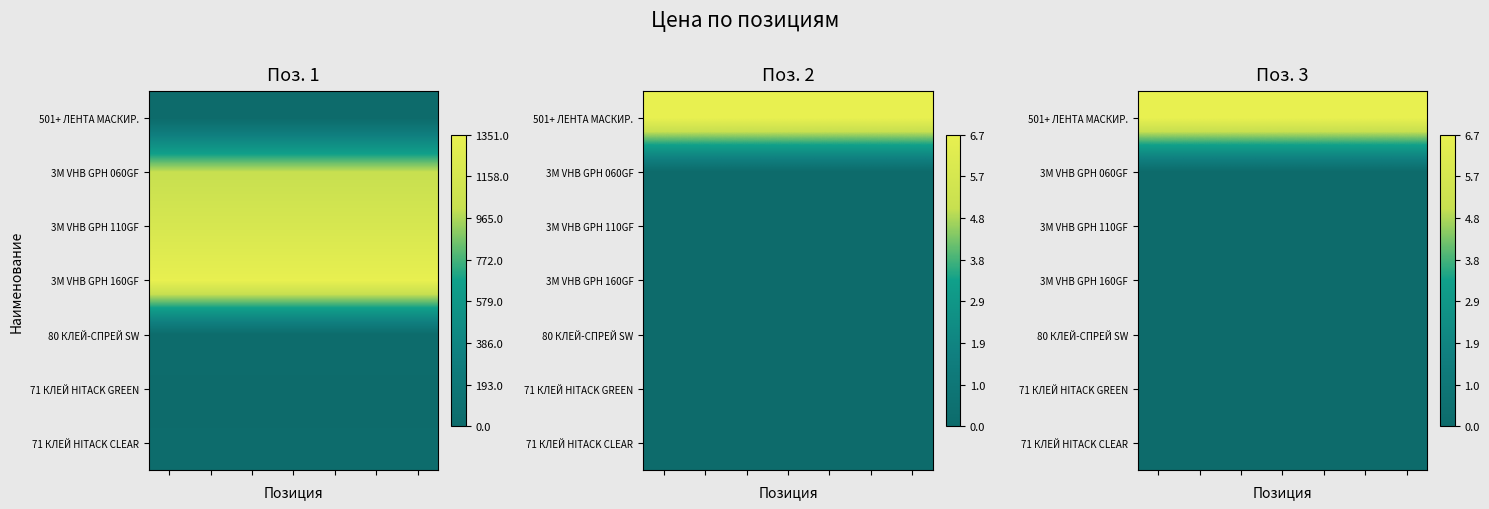

Between 1 and 3, which is larger?

1